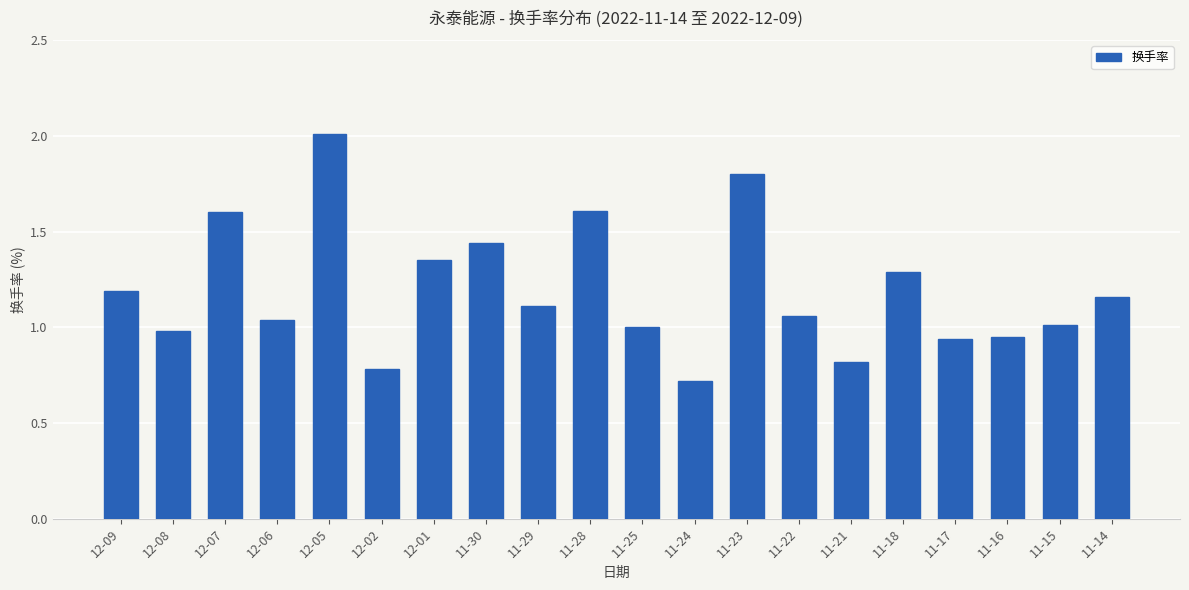

The chart shows a value of 1.0 at 11-25. True or false?

True